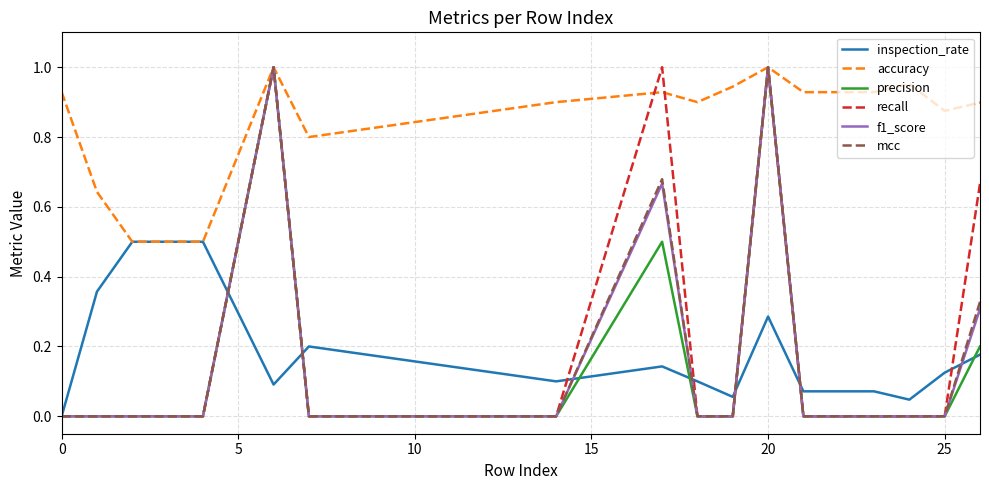

Which series has the largest total across all categories?

accuracy